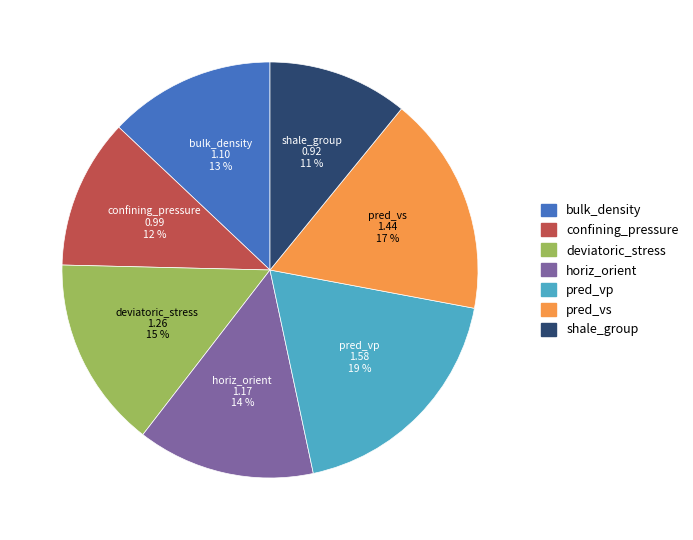

Rank the categories by value from lowest to highest.

shale_group, confining_pressure, bulk_density, horiz_orient, deviatoric_stress, pred_vs, pred_vp